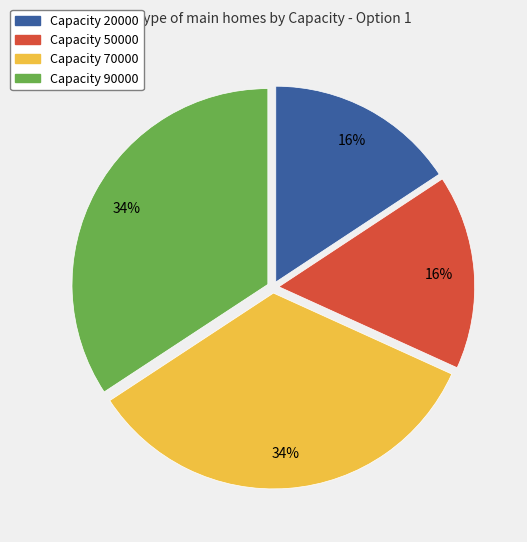

Is there a majority slice in this chart?

No